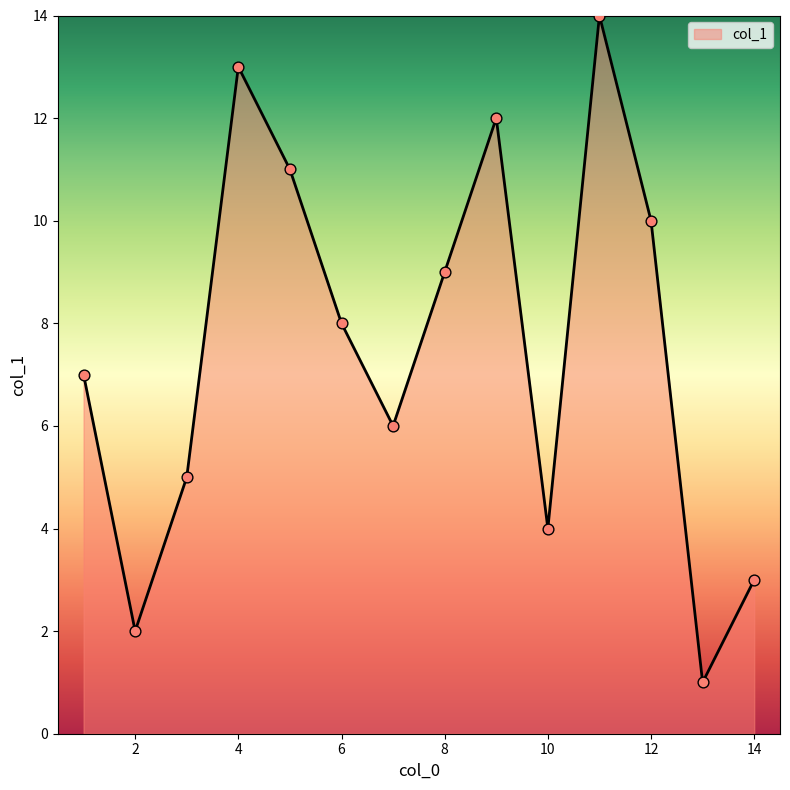

What is the maximum value shown in the chart?

14